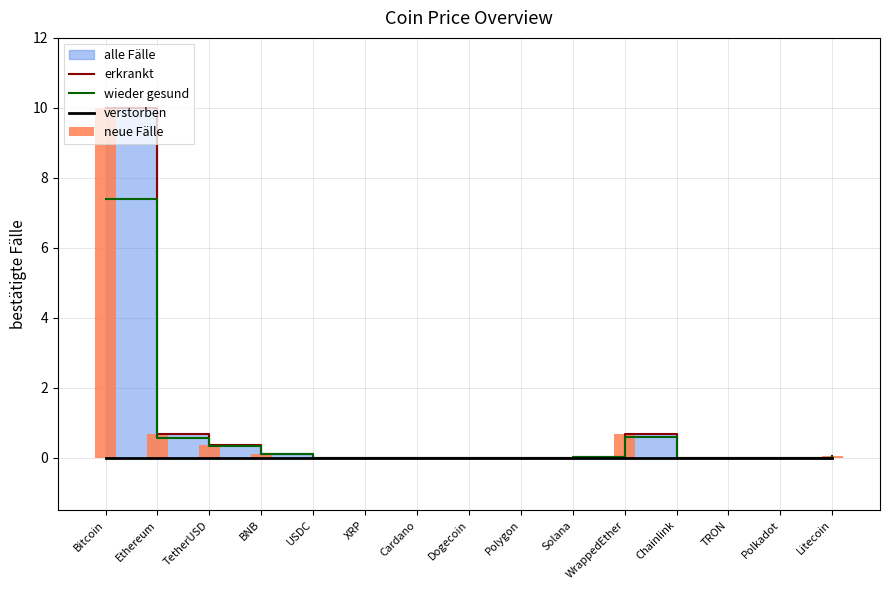

What is the label of the 11th bar from the left?

WrappedEther